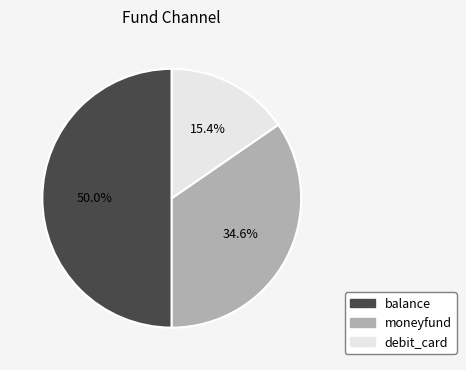

Rank the categories by value from lowest to highest.

debit_card, moneyfund, balance